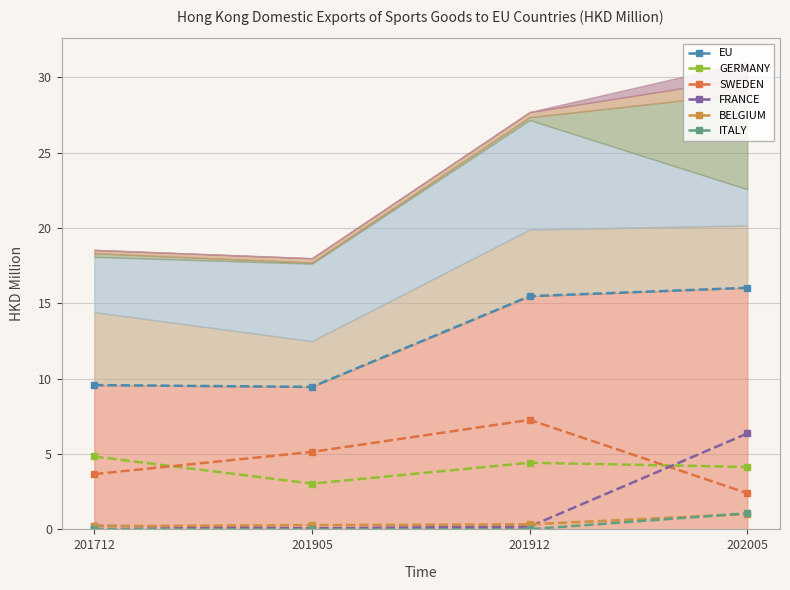

At which category is the sum across all series the highest?

202005